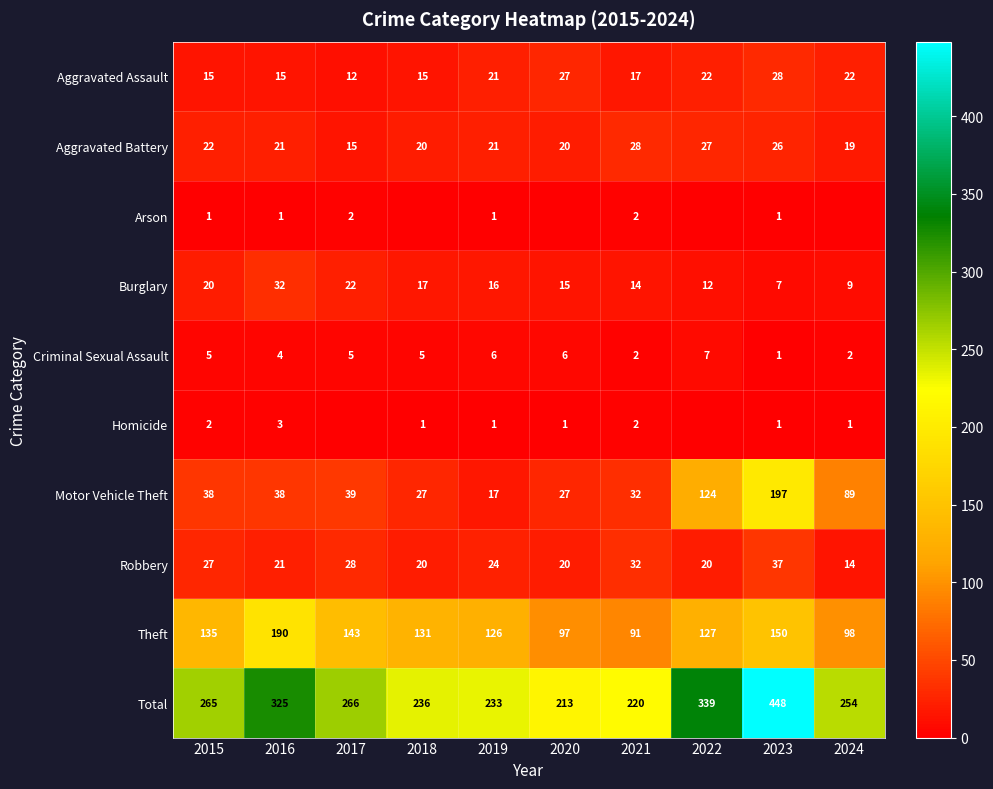

The value of Aggravated Battery at 2017 is 15. True or false?

True